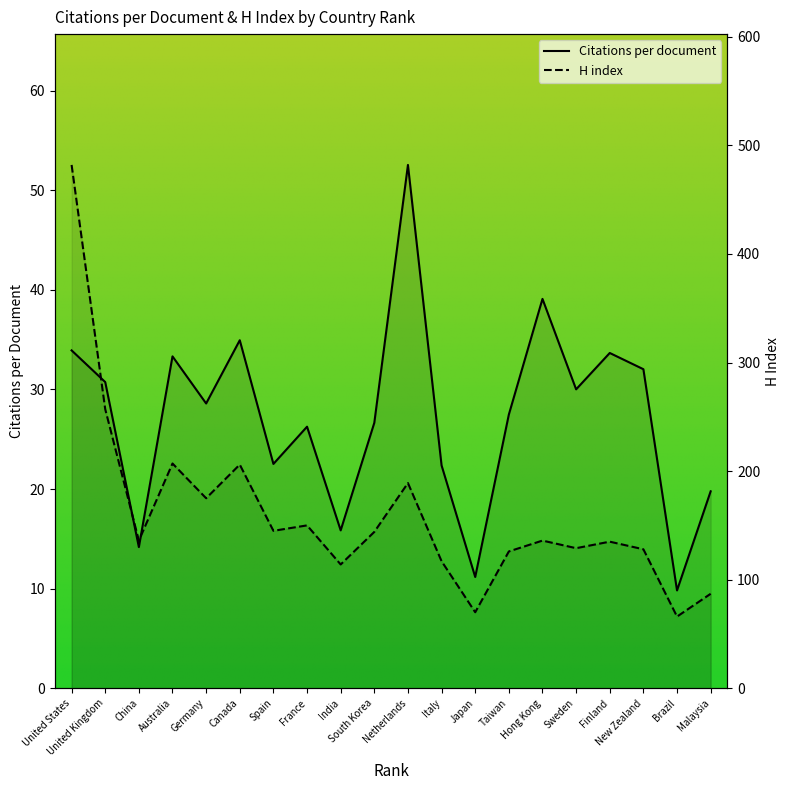

What is the difference between the maximum and minimum values in the H index series?

416.0